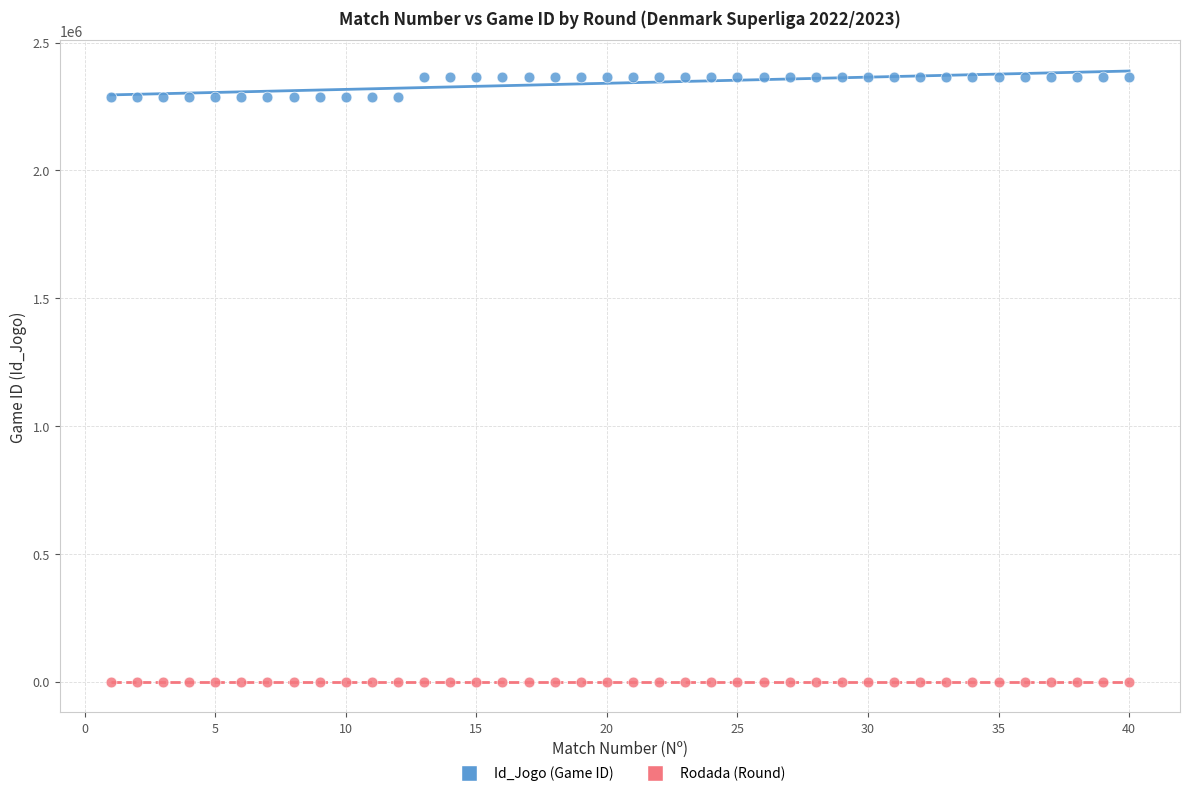

Across all data points, what is the range of Y values (max minus min)?

2365218